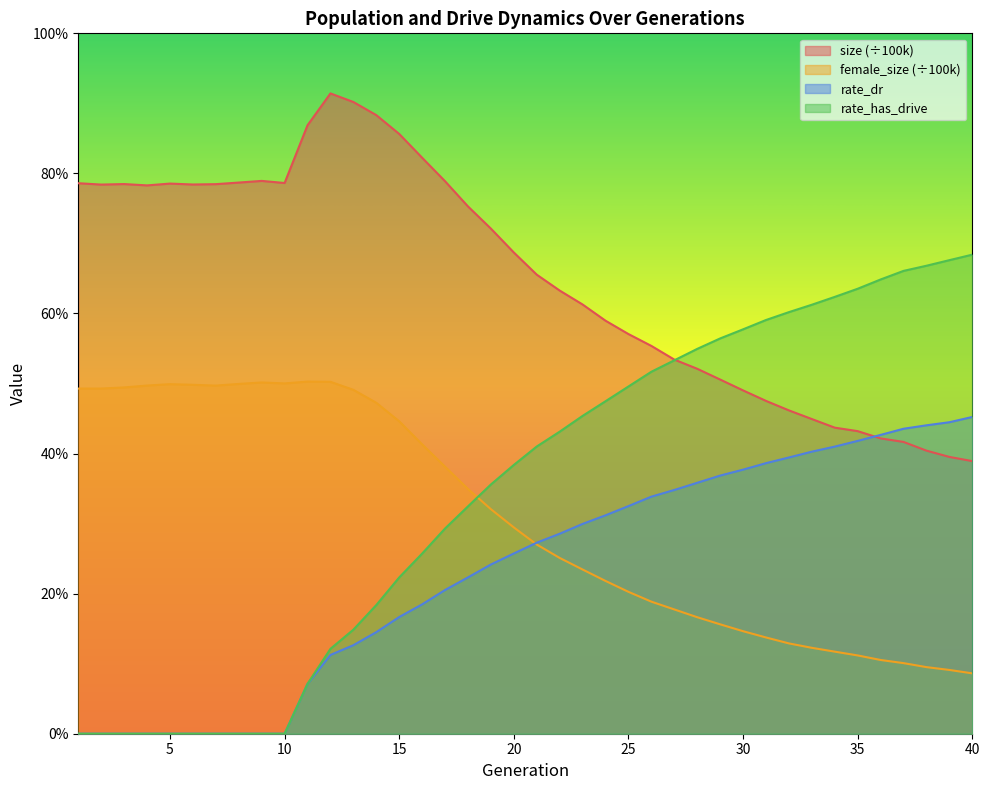

Where is rate_dr nearest to the value 0?

1